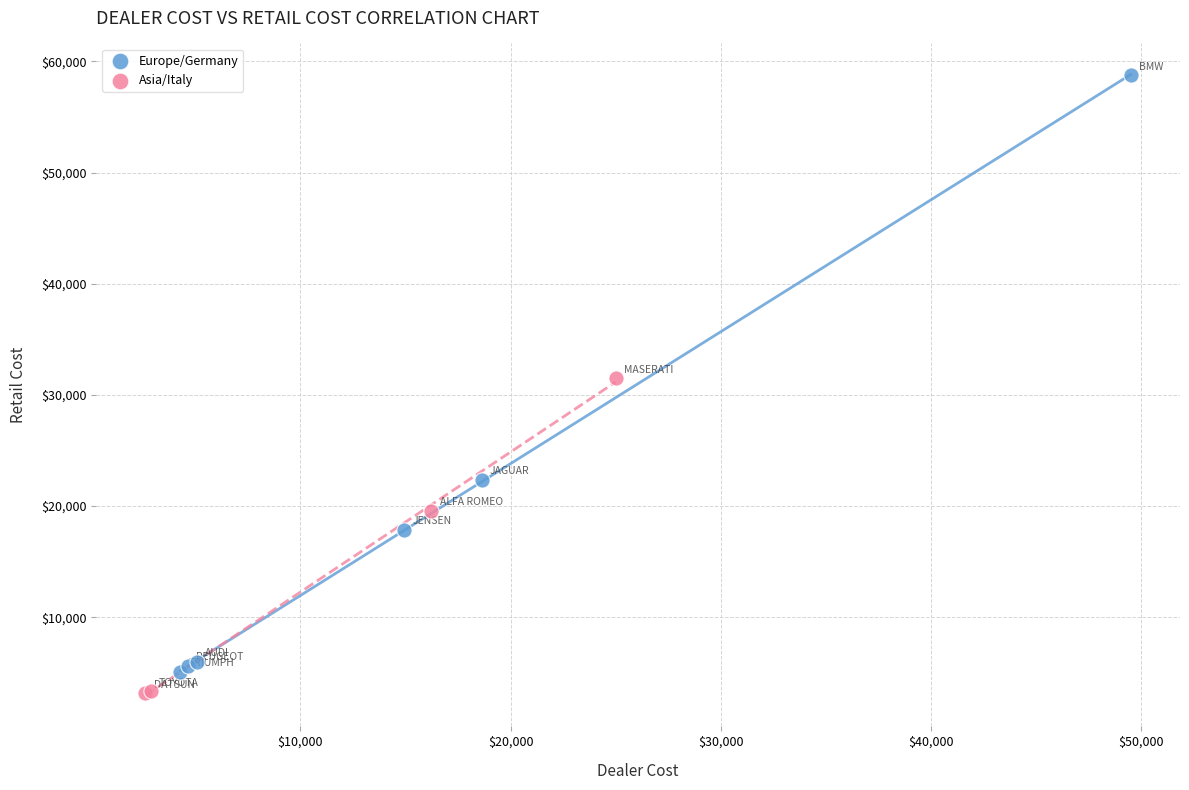

Which series contains the highest Y value?

Europe/Germany